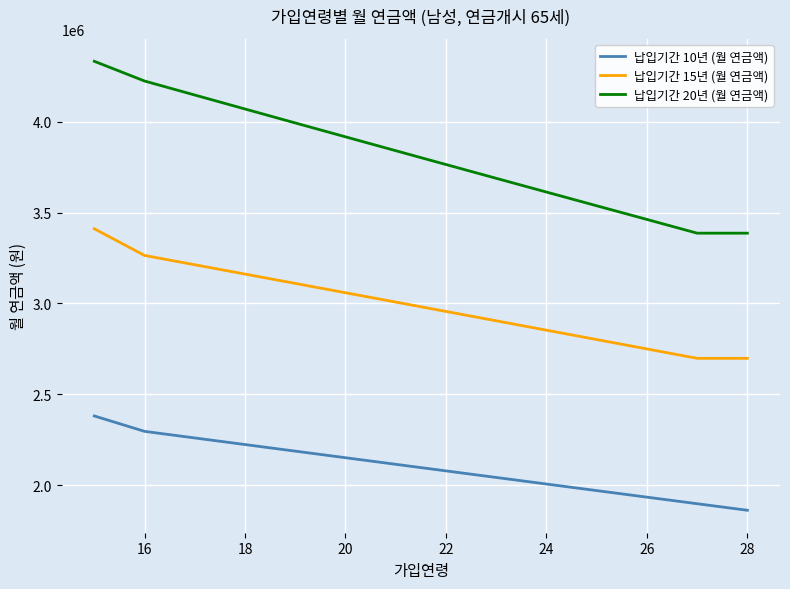

List the series in order of their overall mean, highest first.

납입기간 20년 (월 연금액), 납입기간 15년 (월 연금액), 납입기간 10년 (월 연금액)